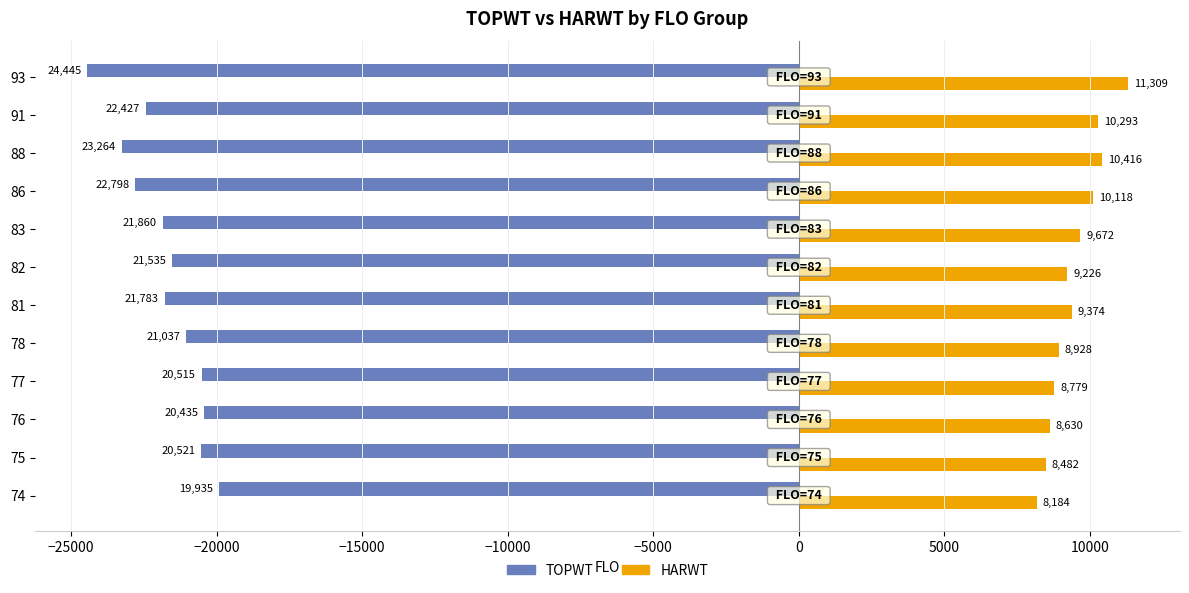

What is the approximate value of HARWT at 82, to the nearest 50?

9250